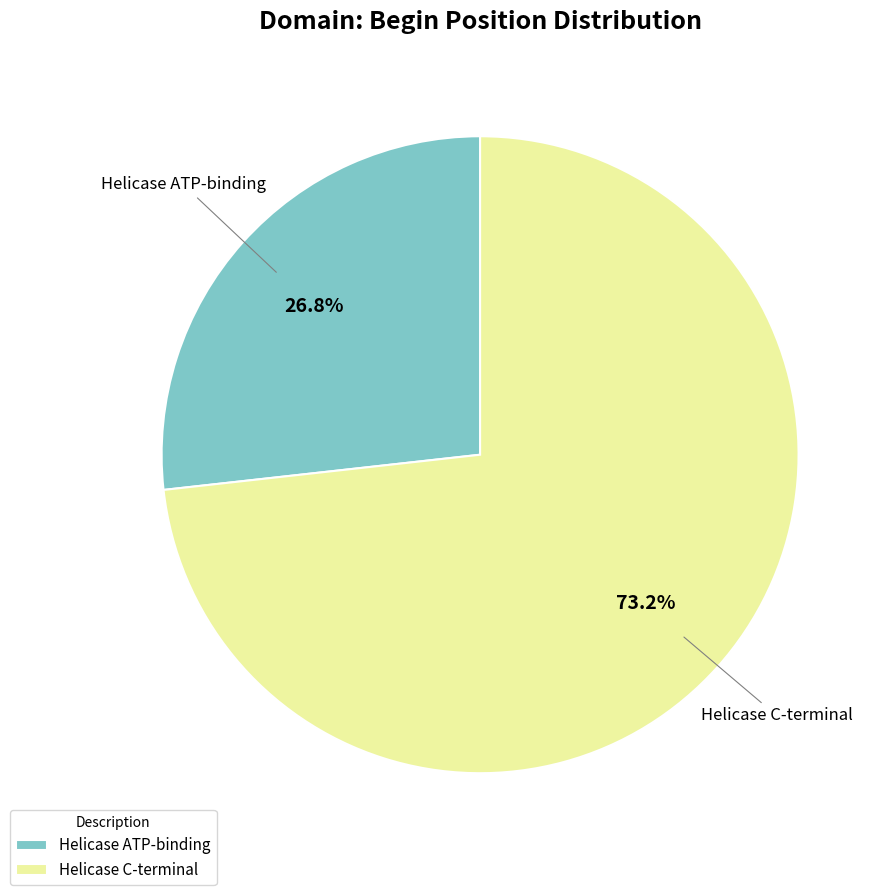

Approximately how many times larger is the value at Helicase C-terminal compared to Helicase ATP-binding?

2.7